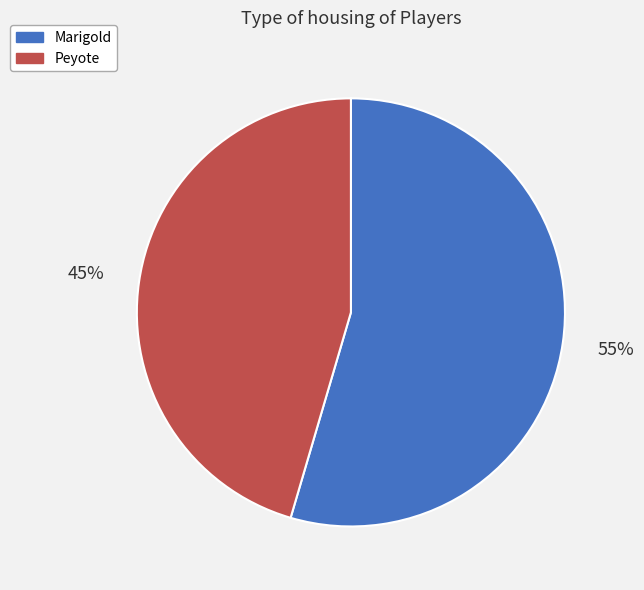

Which category has the smallest portion of the pie?

Peyote